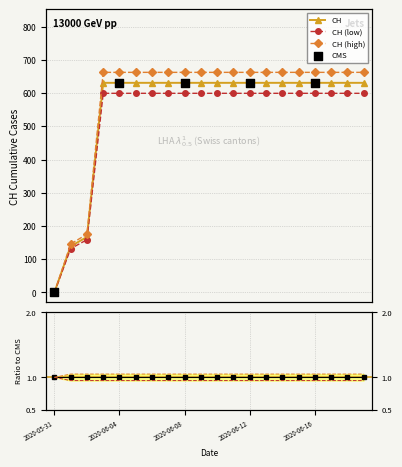

Which has a higher value, 2020-06-04 or 2020-06-15?

2020-06-04